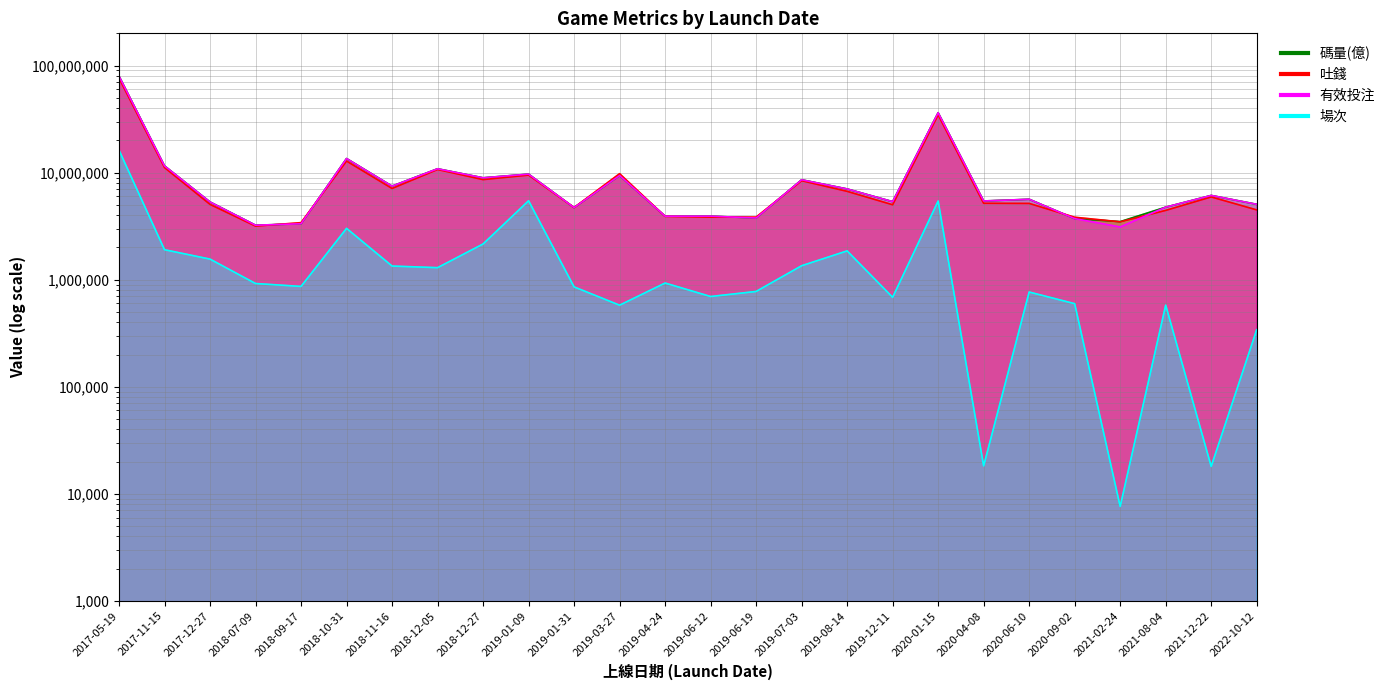

True or false: 有效投注 and 場次 cross at least once.

False